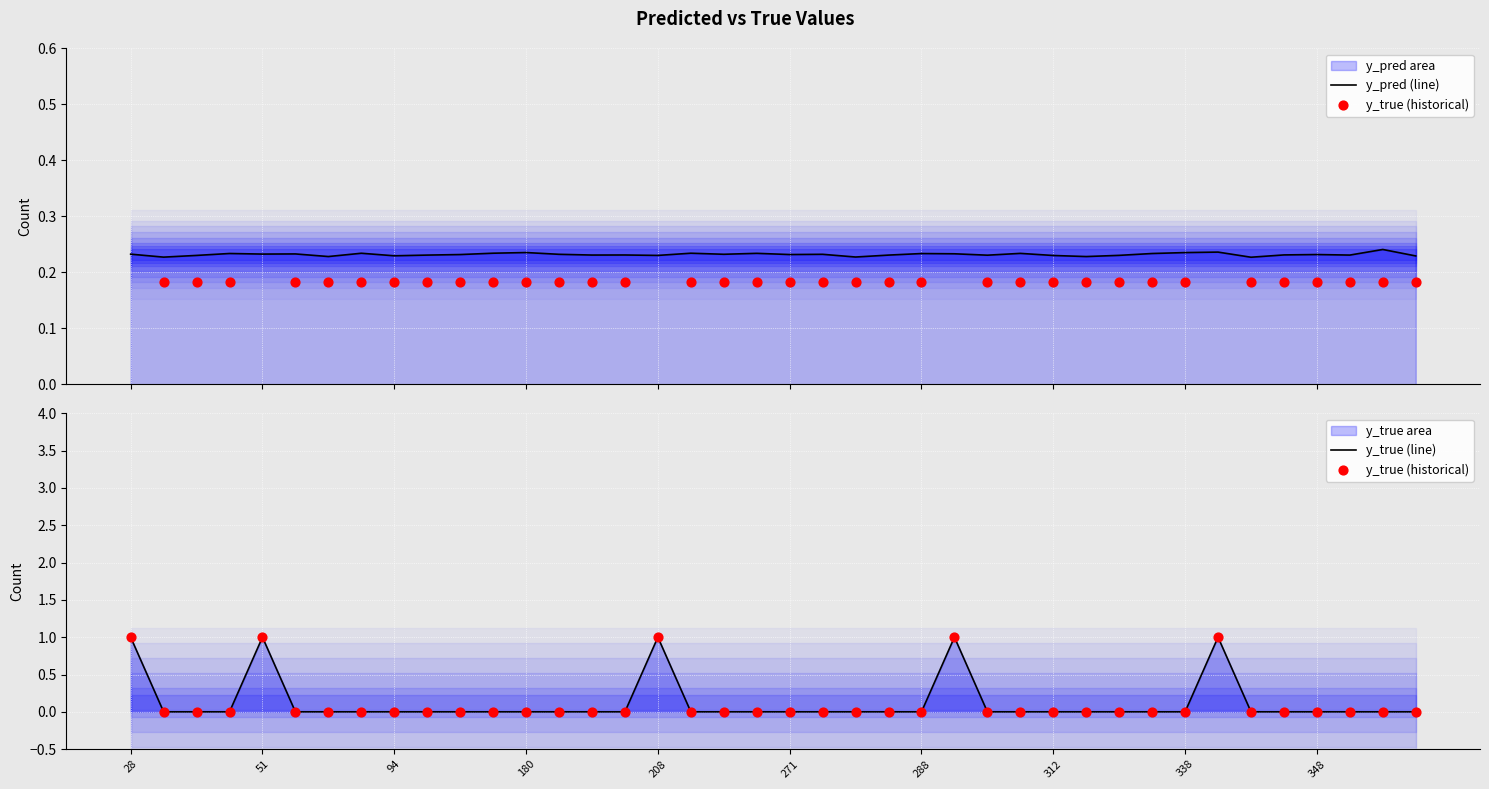

Which series contains the lowest Y value?

y_true (historical)